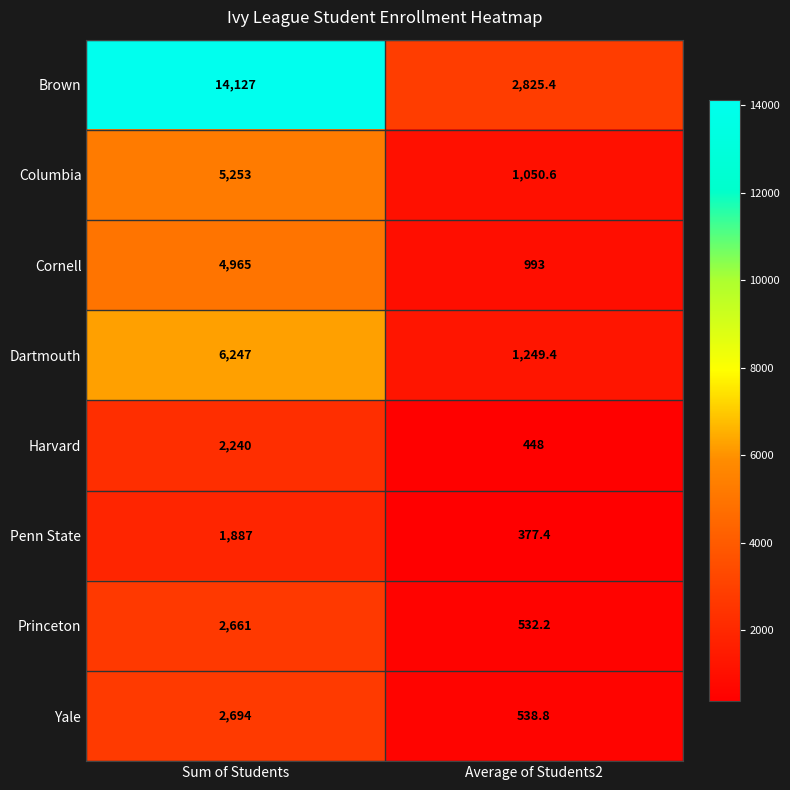

Where is Penn State nearest to the value 1132?

Average of Students2